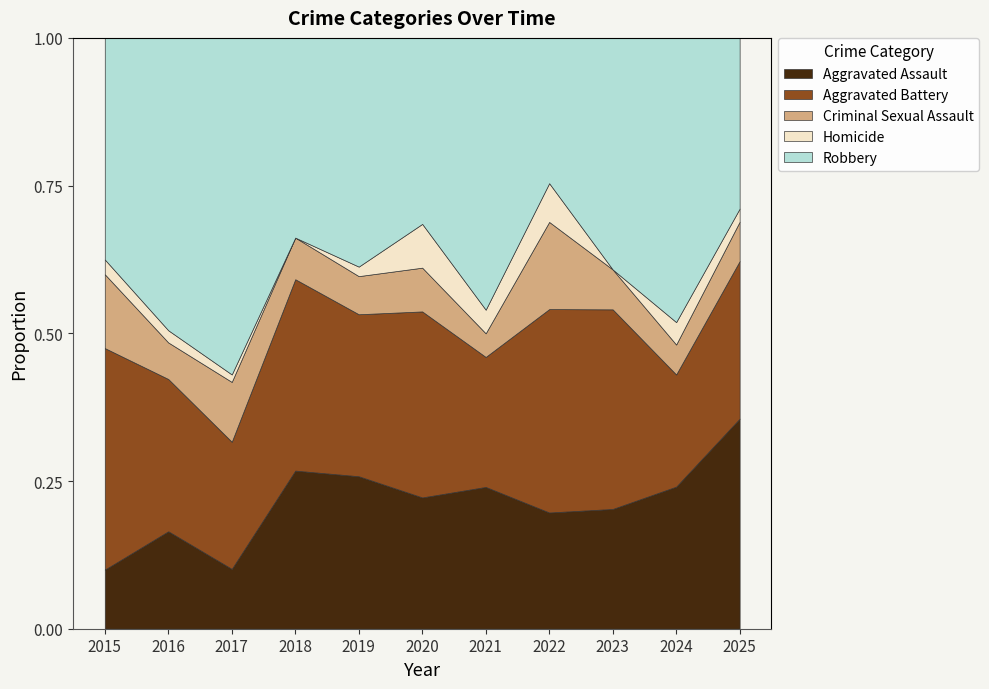

Between which two adjacent categories do Criminal Sexual Assault and Aggravated Assault first intersect?

2015 and 2016